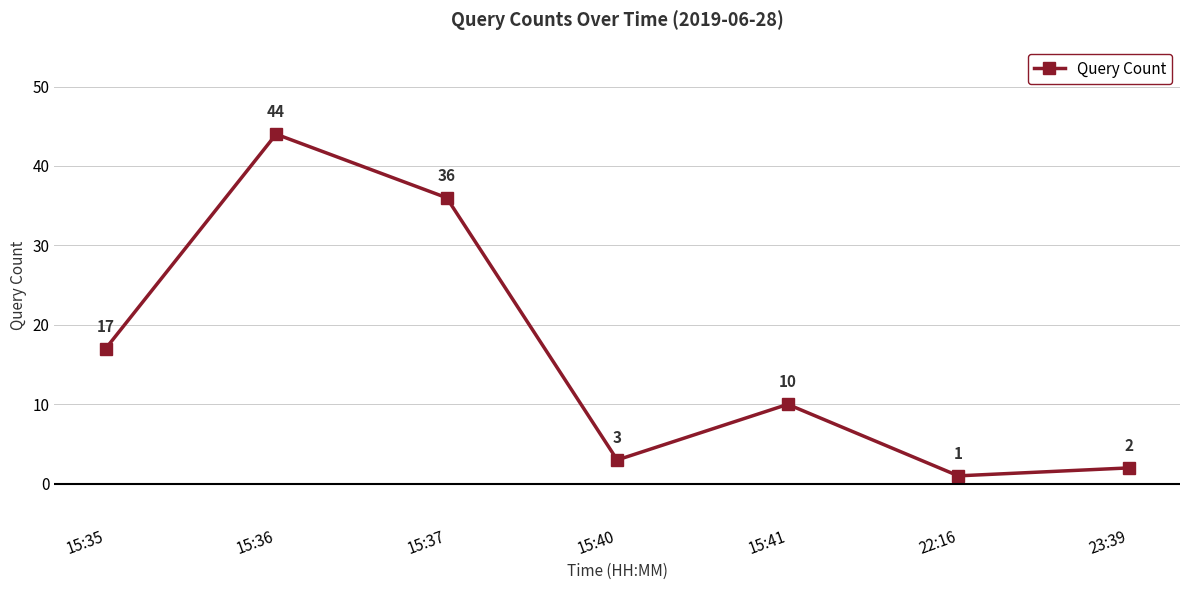

Where is the first local maximum?

15:36